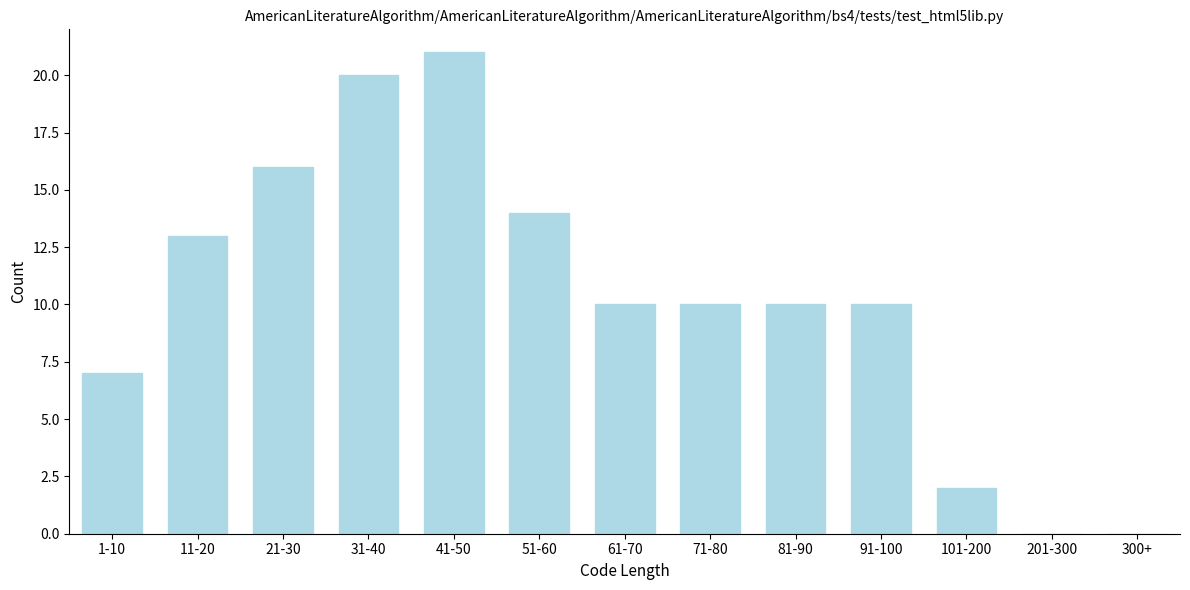

Reading right to left, list all the values displayed in this chart.

300+=0	201-300=0	101-200=2	91-100=10	81-90=10	71-80=10	61-70=10	51-60=14	41-50=21	31-40=20	21-30=16	11-20=13	1-10=7